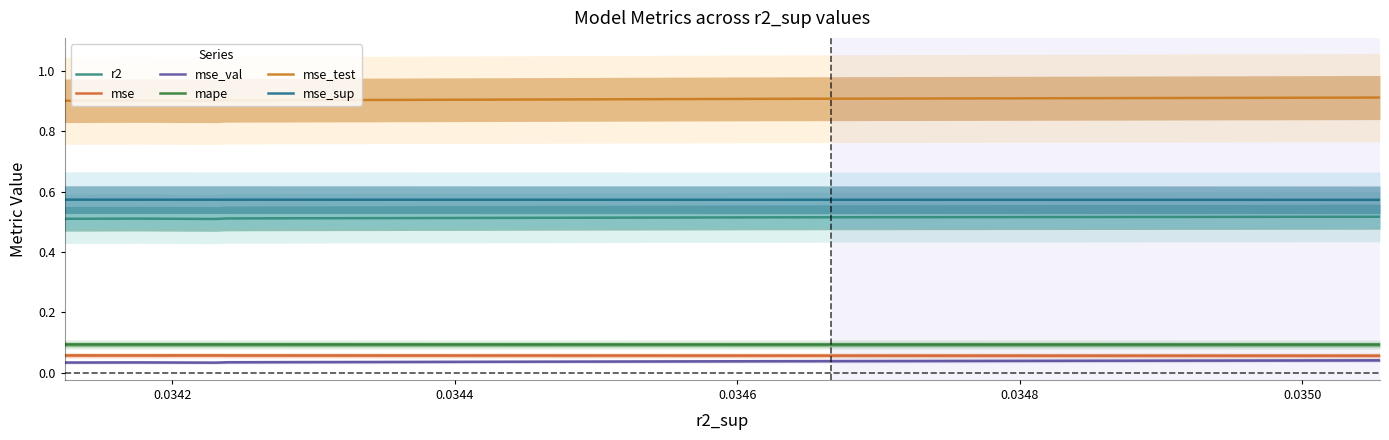

True or false: r2 has a value of 0.8 at 9.

False